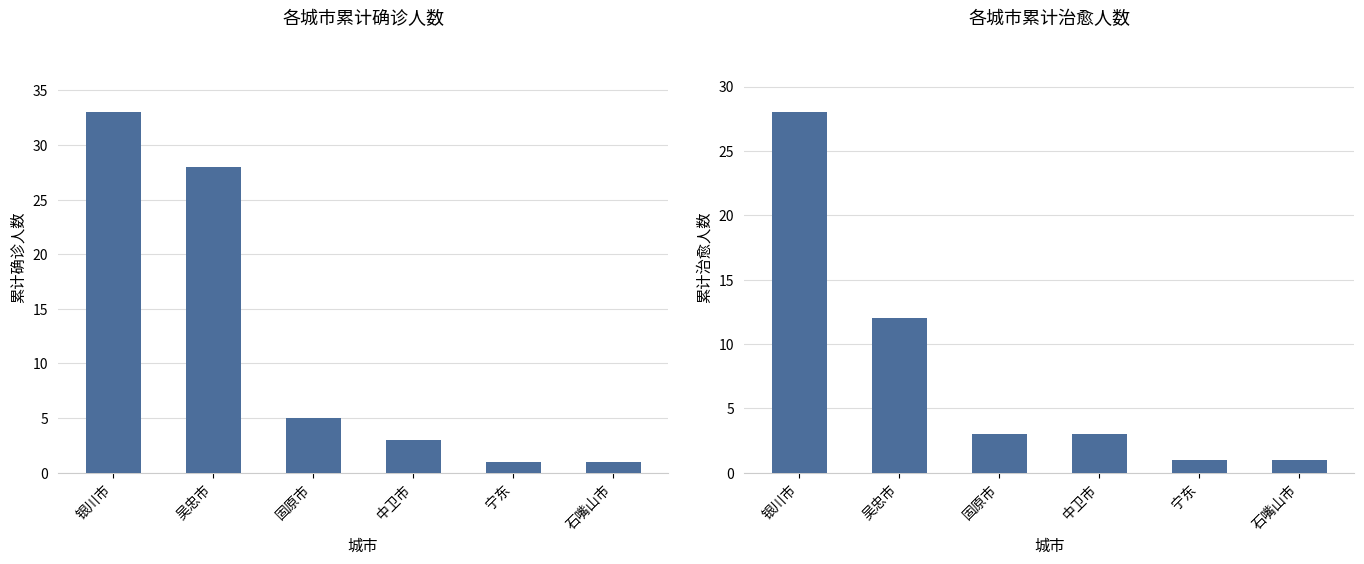

What value does the 累计治愈人数 series have at 吴忠市, to the nearest 5?

10